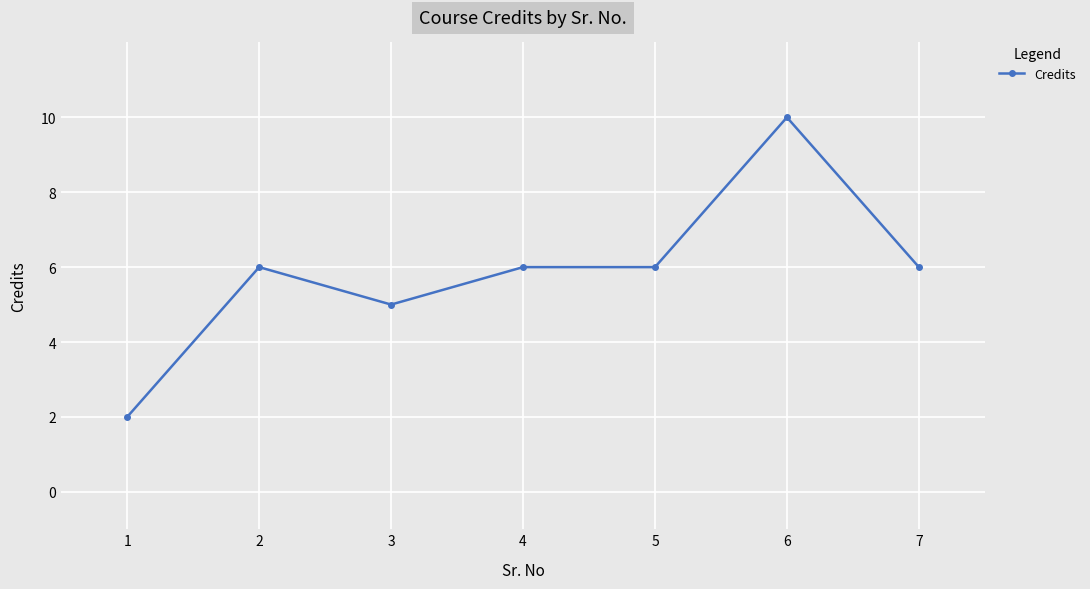

What value does the data have at 2?

6